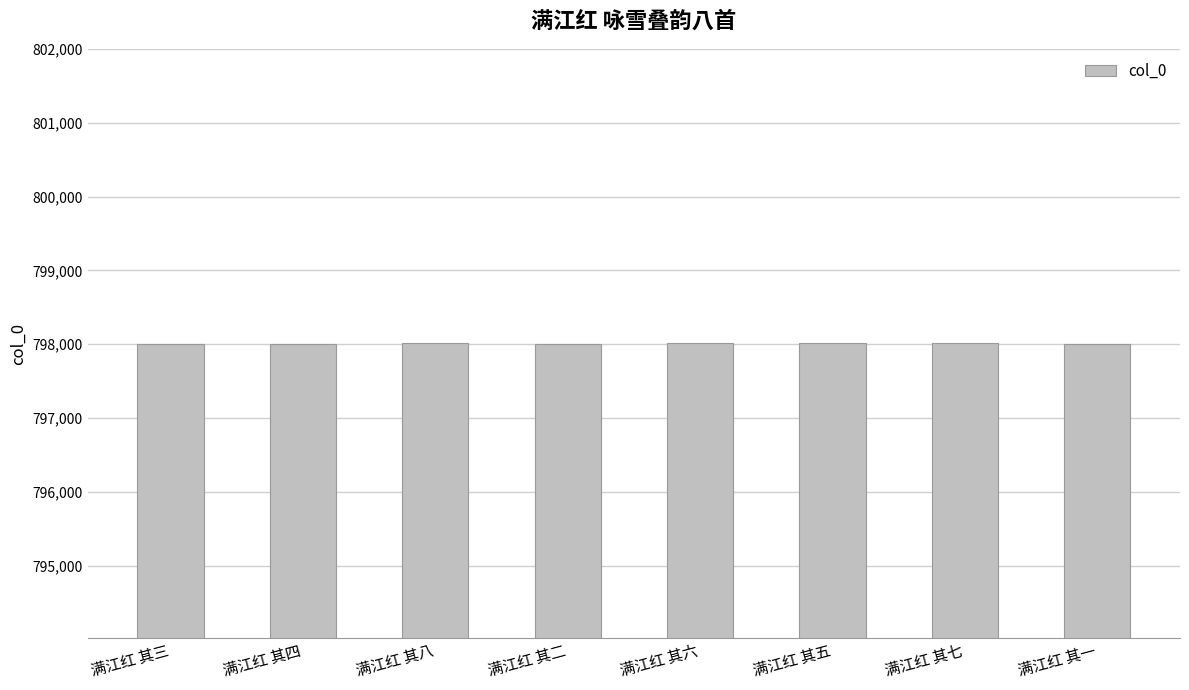

True or false: the data shows 378916 at 满江红 其二.

False